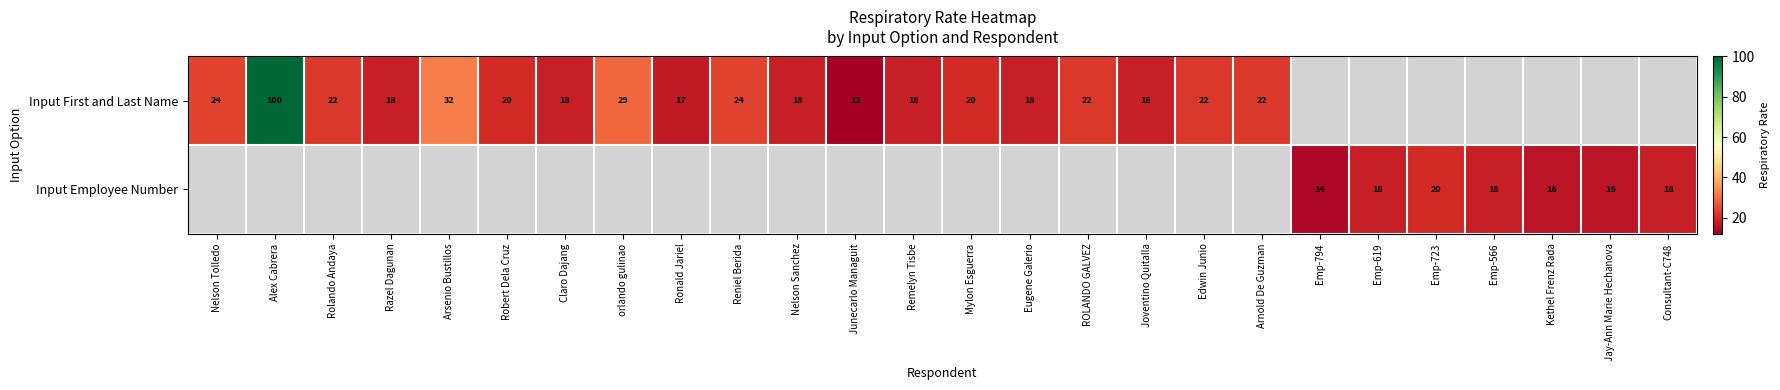

True or false: Input First and Last Name has a value of 22 at Arnold De Guzman.

True